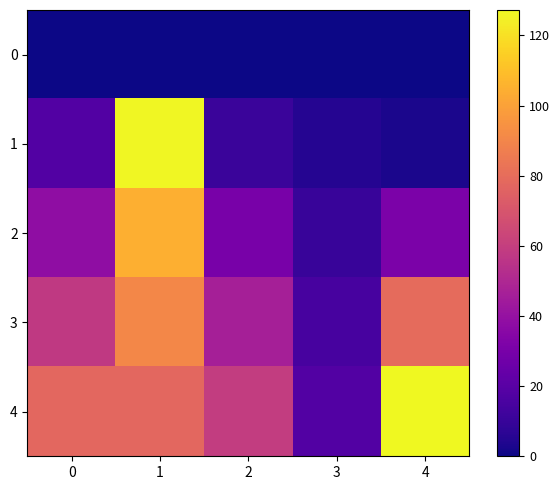

Rank the series at 4 from highest to lowest value.

4, 3, 2, 1, 0